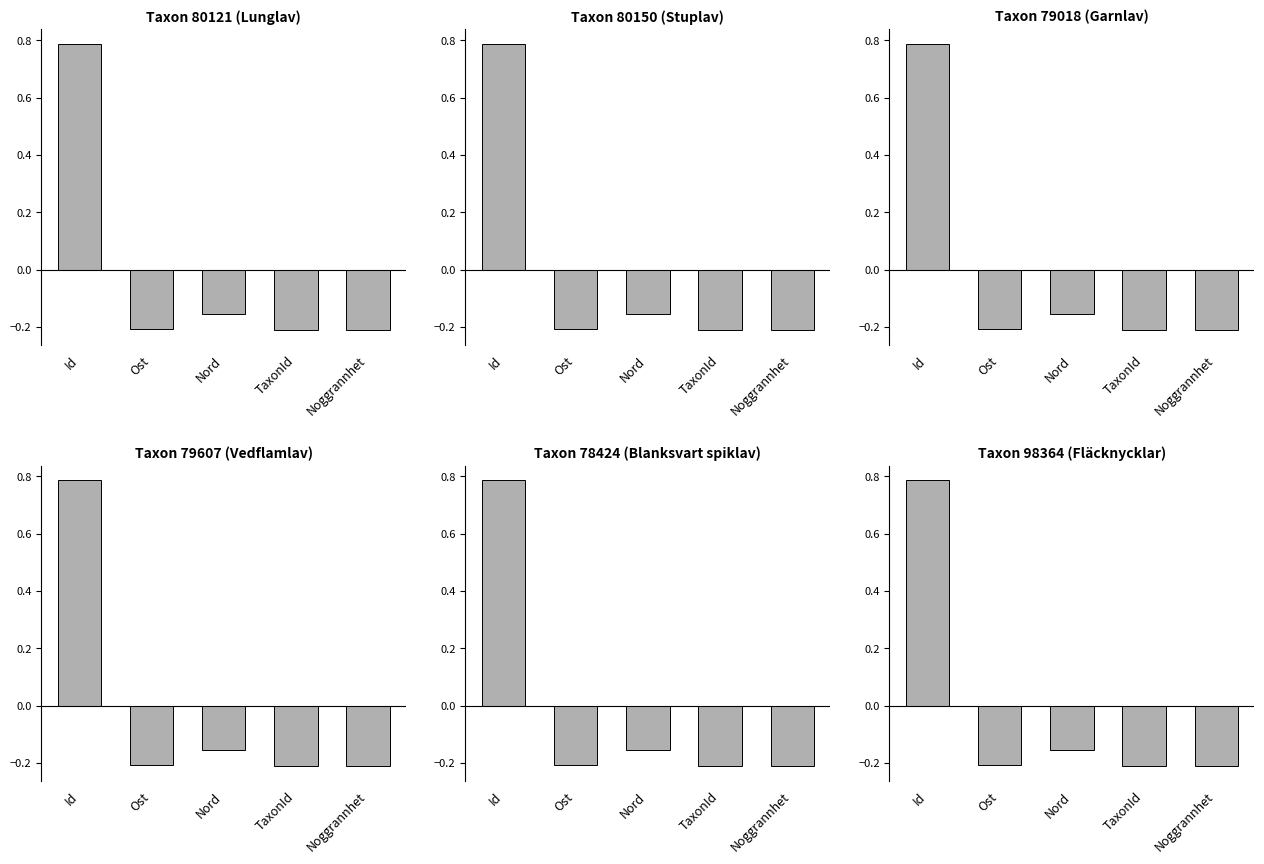

True or false: Lunglav has a value of -0.3 at Noggrannhet.

False